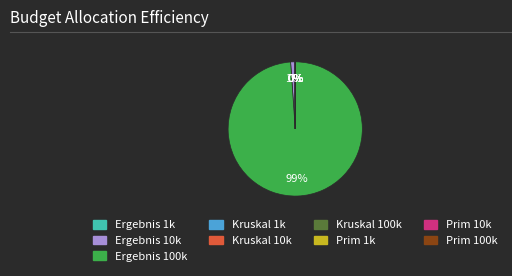

To the nearest percent, what is the difference between the largest and smallest slice percentages?

99%